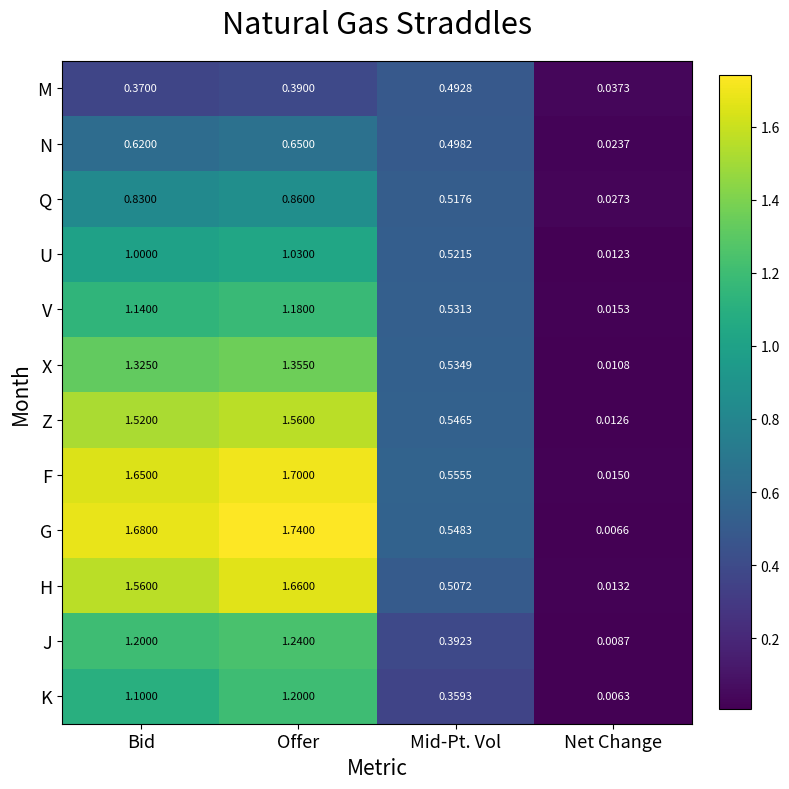

At Mid-Pt. Vol, list the series in order from largest to smallest.

F, G, Z, X, V, U, Q, H, N, M, J, K